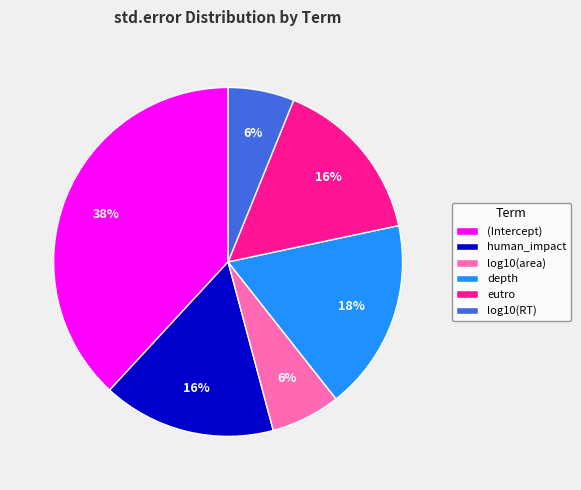

What percentage is the log10(RT) slice, to the nearest percent?

6%